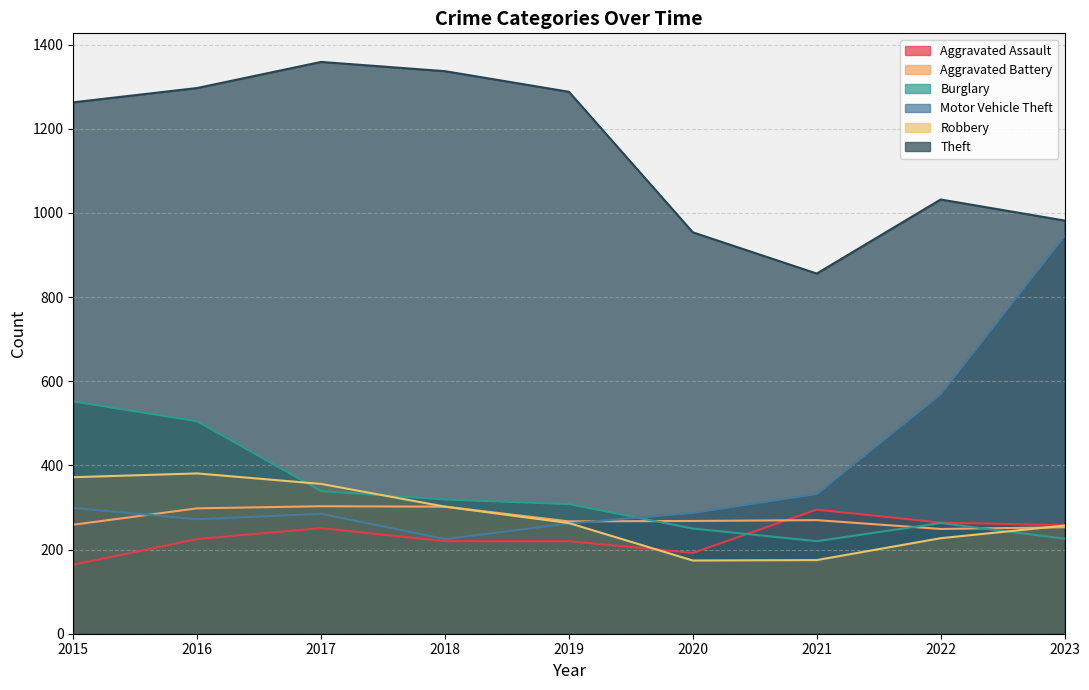

Rank the series by their maximum value, from lowest to highest.

Aggravated Assault, Aggravated Battery, Robbery, Burglary, Motor Vehicle Theft, Theft